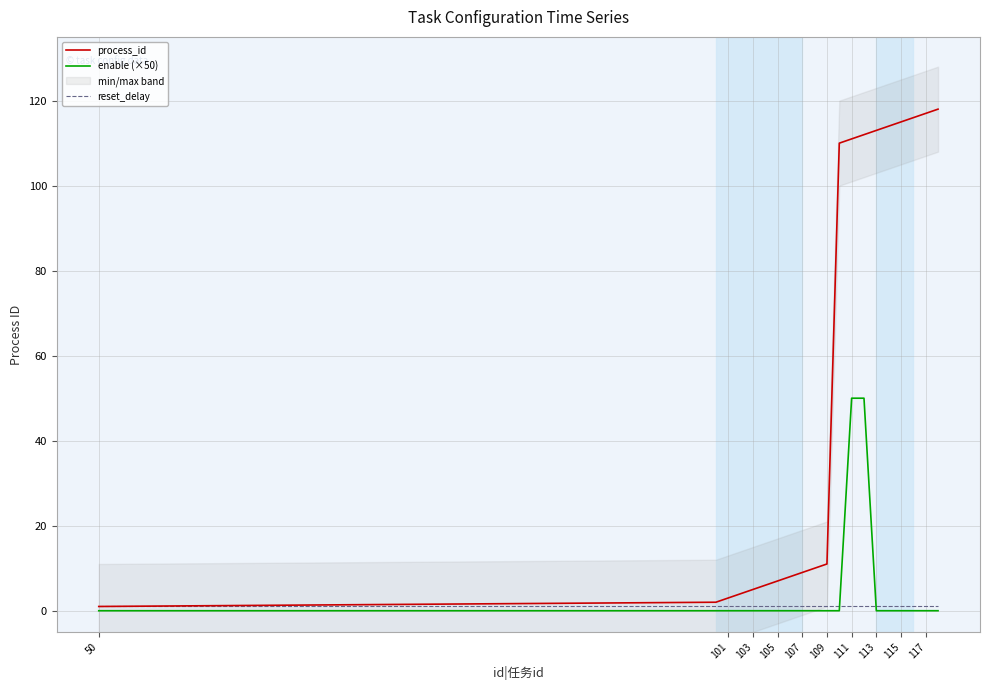

True or false: enable (×50) and process_id cross at least once.

False